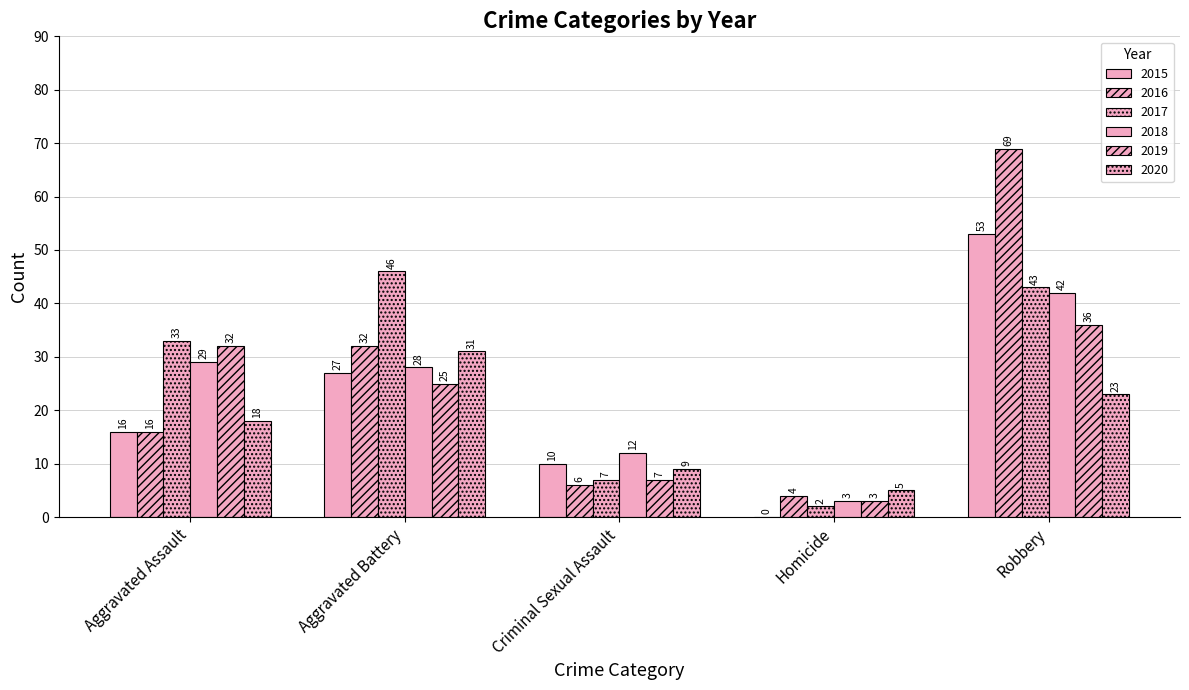

Which has a higher value, Aggravated Assault or Aggravated Battery?

Aggravated Battery